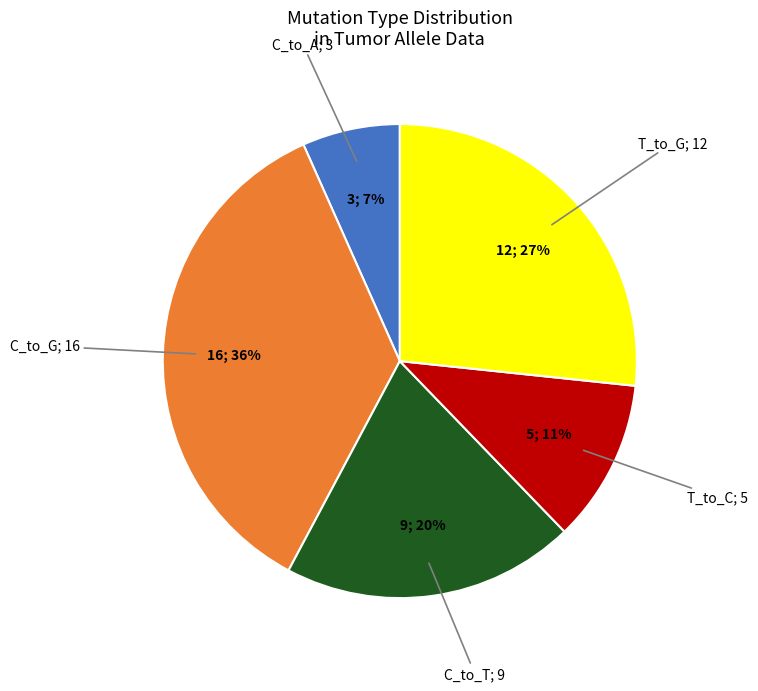

To the nearest percent, what is the average slice percentage?

20%